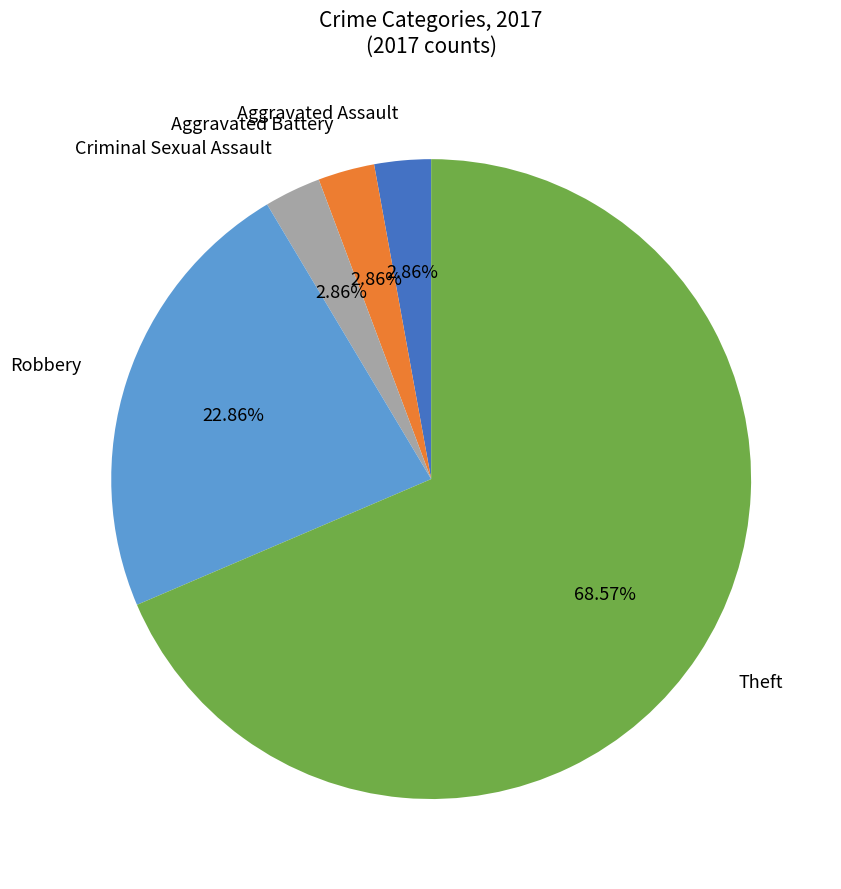

Does any single category account for the majority?

Yes